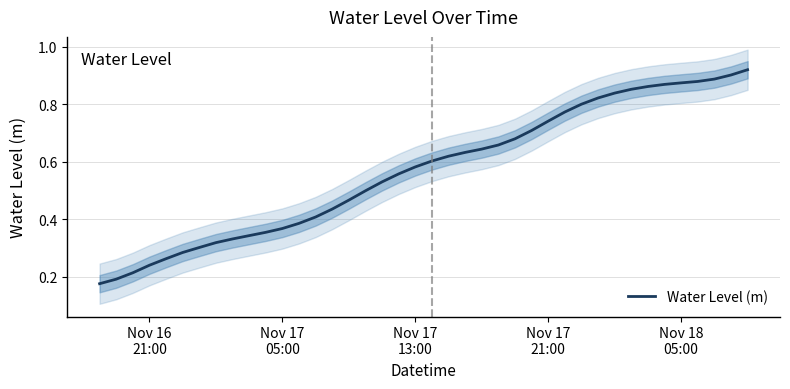

What is the maximum value shown in the chart?

0.9